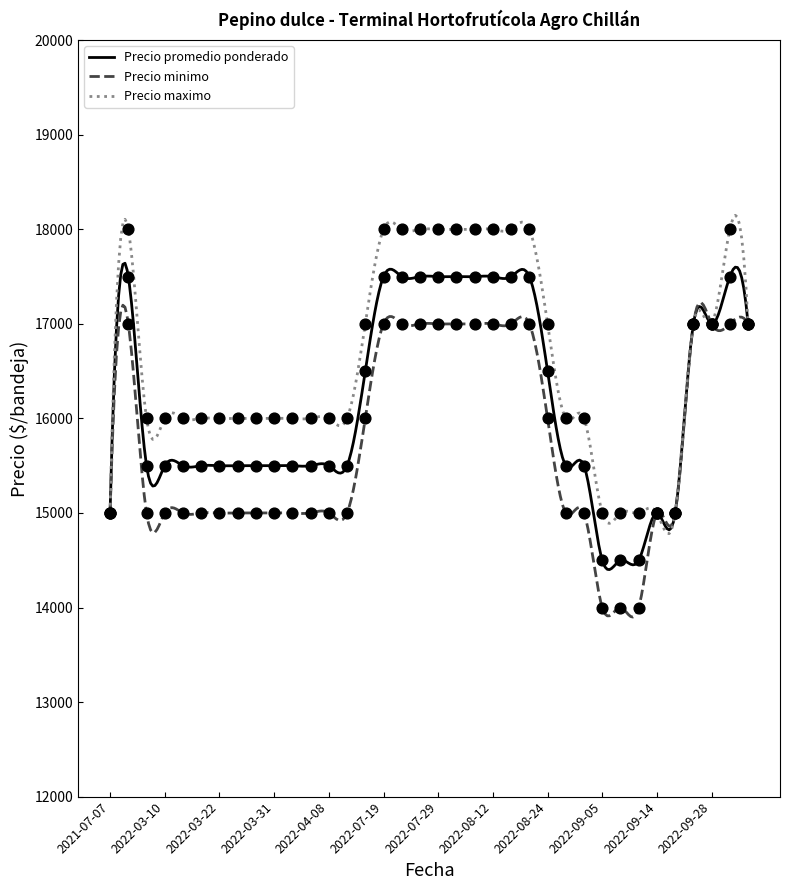

Which series has the widest spread of Y values?

Precio promedio ponderado